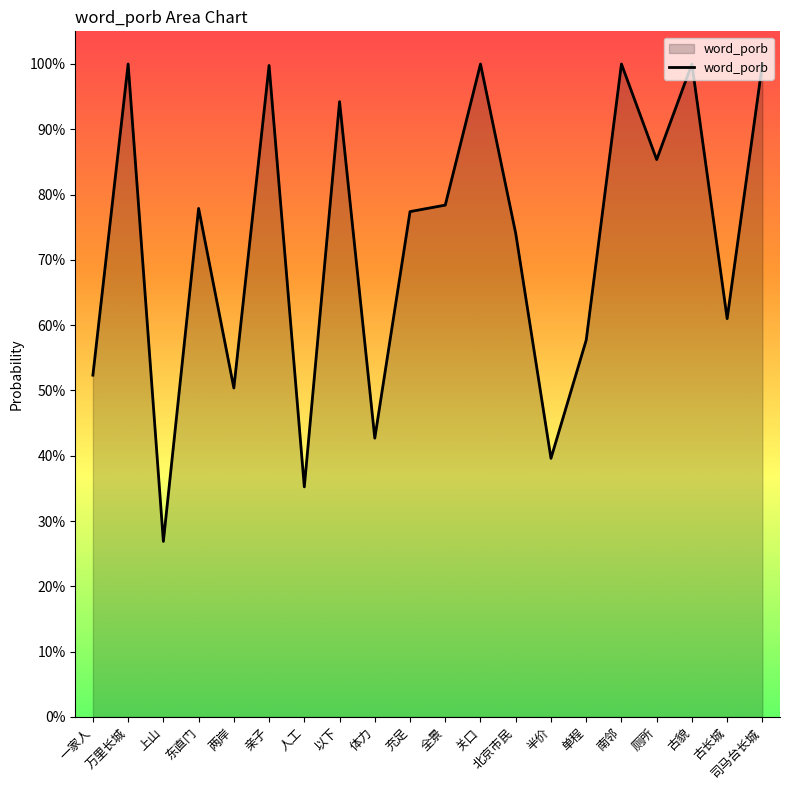

What position from the right is 以下?

13